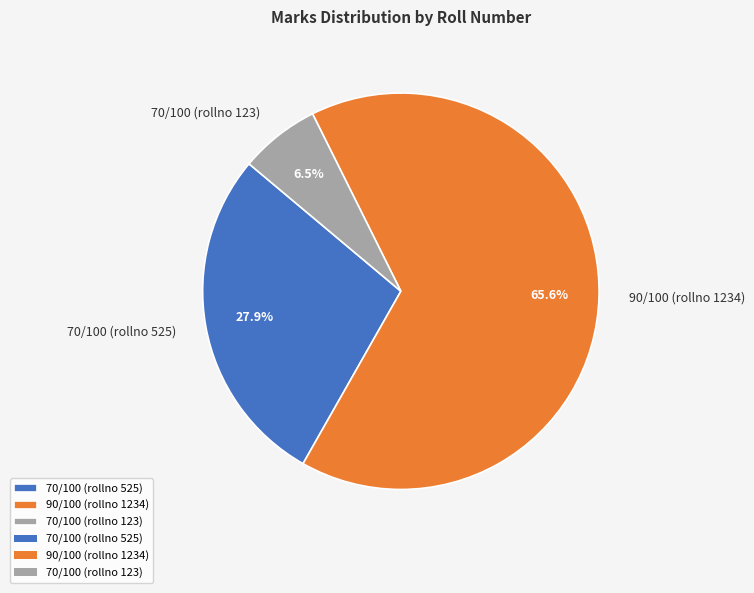

What portion of the pie excludes 90/100 (rollno 1234)?

34.4%